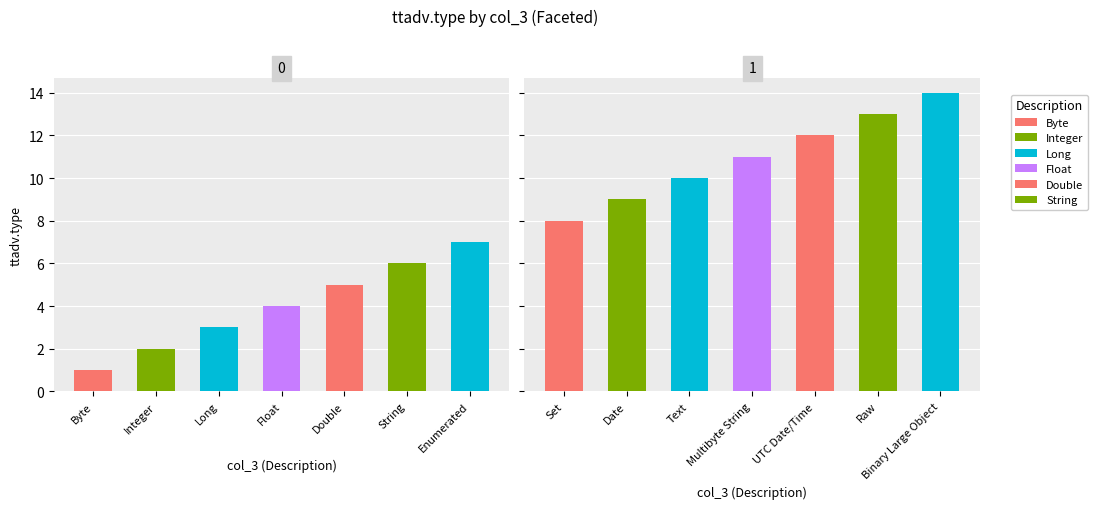

What is the change in value from Long to Double?

+2